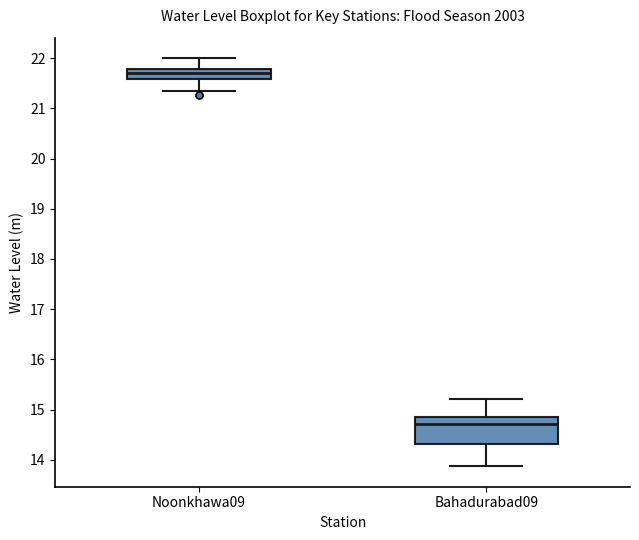

Which box has the highest median line?

Noonkhawa09